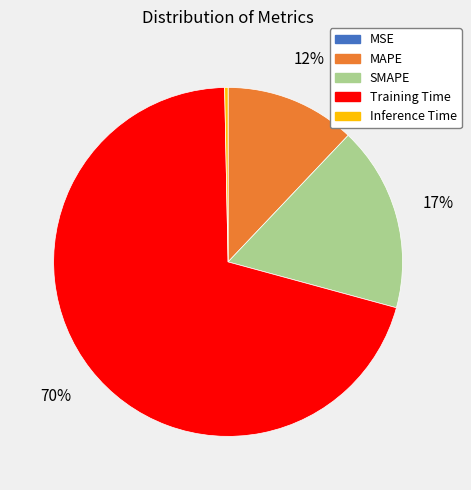

To the nearest percent, what is the difference between the Inference Time and SMAPE slice percentages?

17%